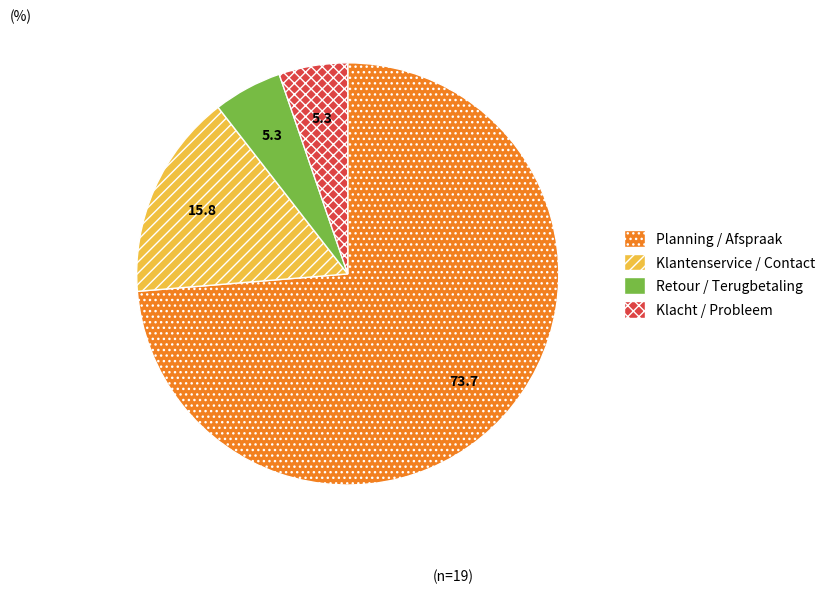

Does Planning / Afspraak represent more than half of the total?

Yes